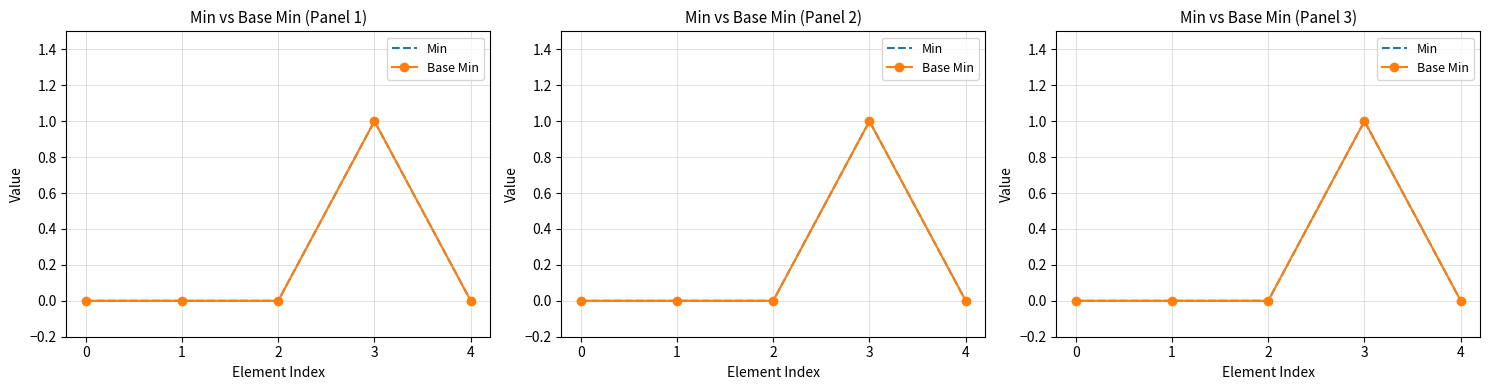

True or false: Min has a value of 0 at 0.

False